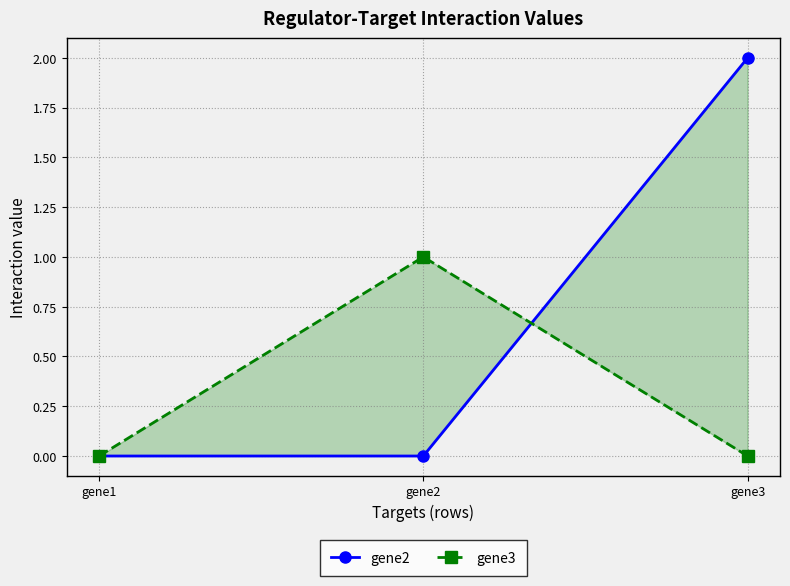

At gene1, list the series in order from largest to smallest.

gene2, gene3